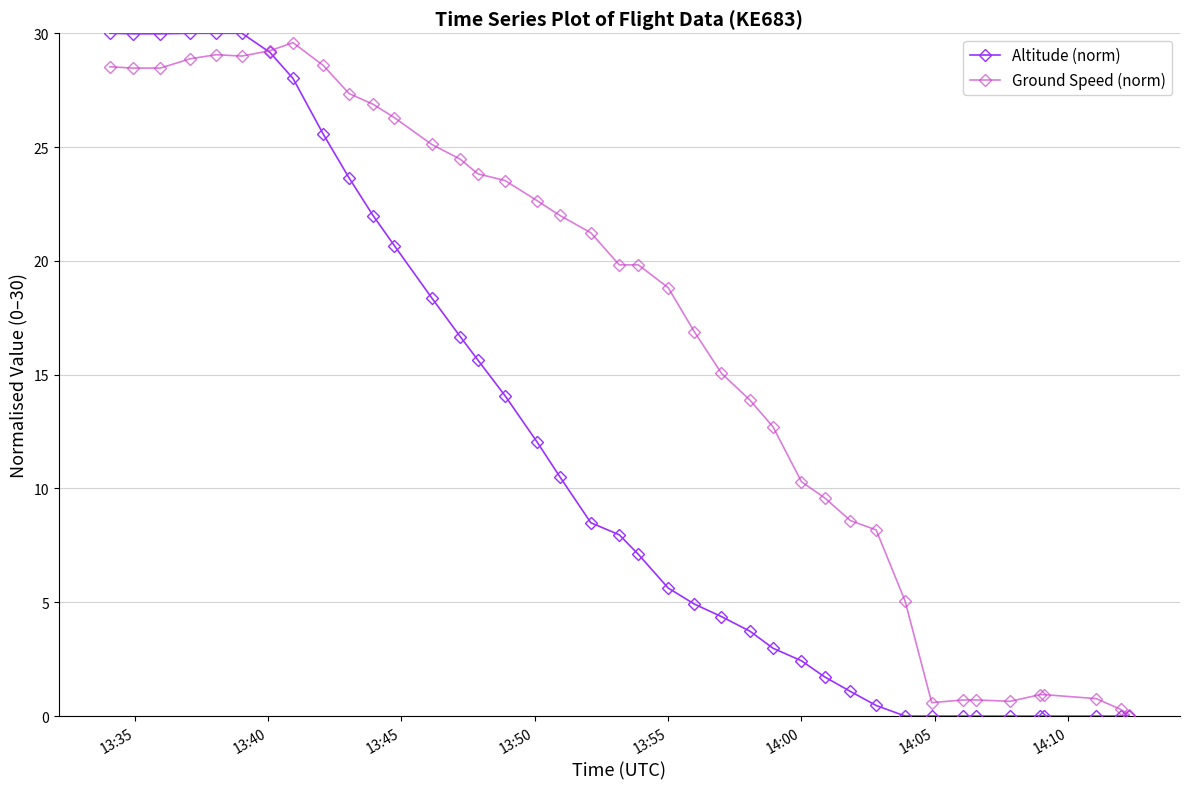

Which series has the widest spread of values?

Altitude (norm)